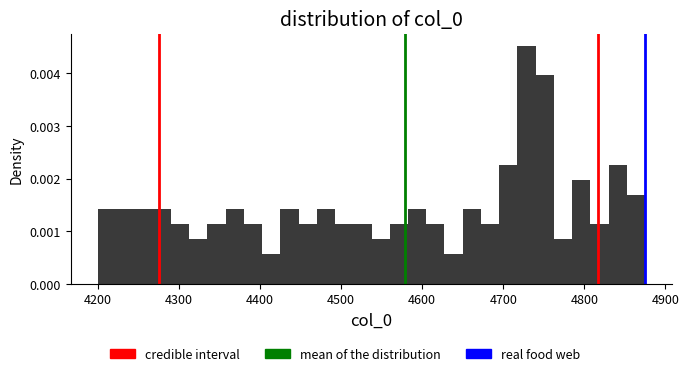

Around what value on the x-axis is the tallest bar? Give the approximate position of its centre, as read against the axis.

4730